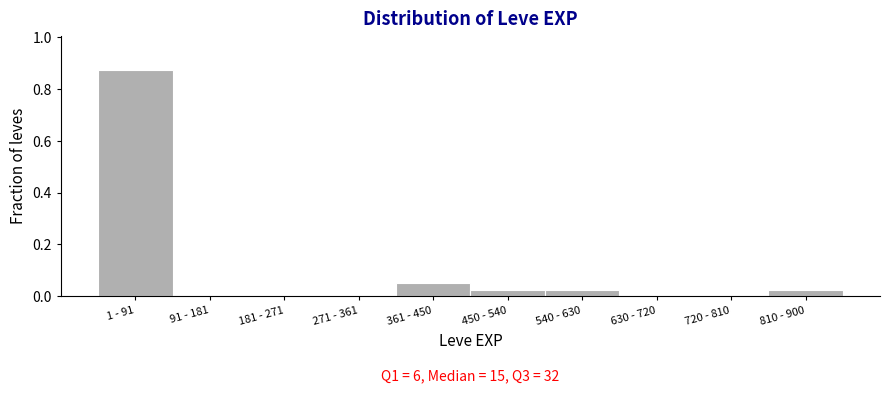

The chart shows a value of 0.5 at 91 - 181. True or false?

False